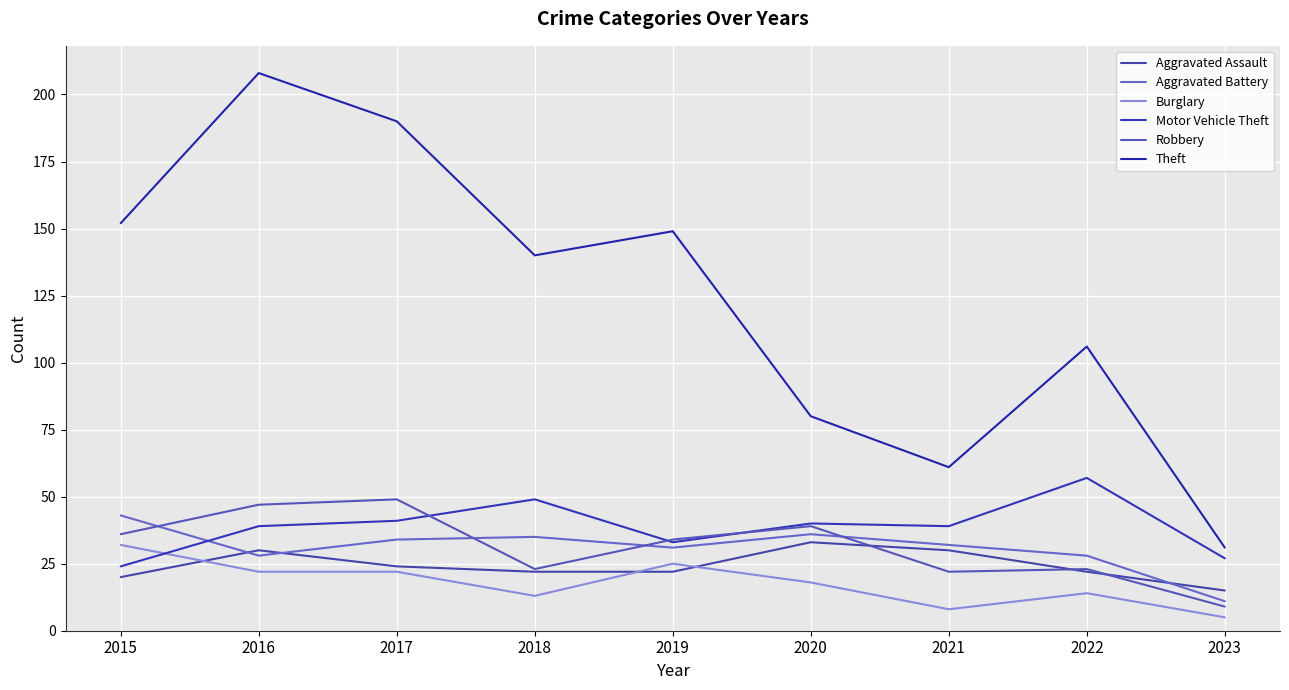

Which category has the lowest value in the Burglary series?

2023